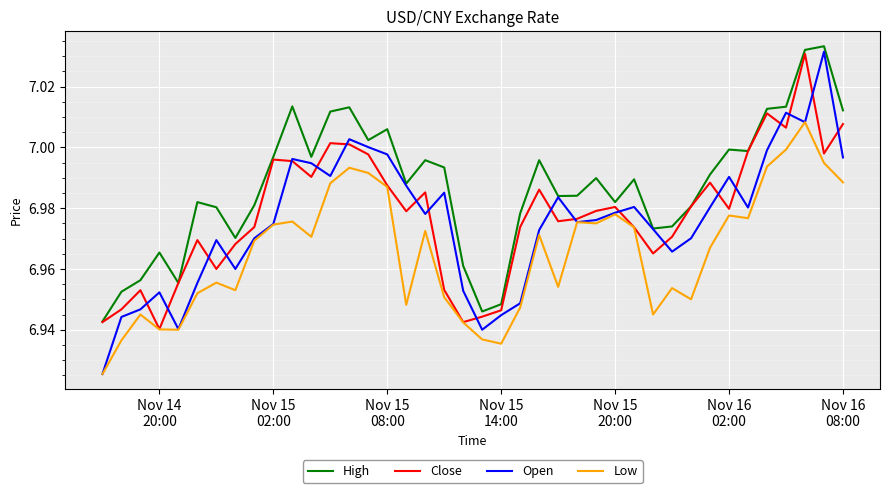

True or false: Low has more than 0 points higher than both neighbors.

True